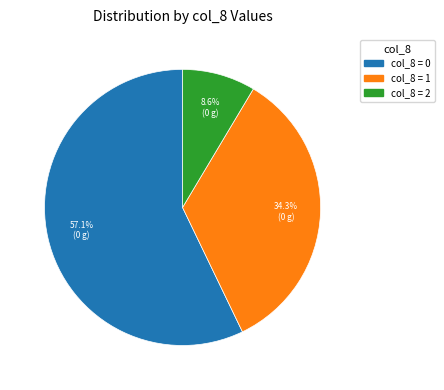

Is there a majority slice in this chart?

Yes